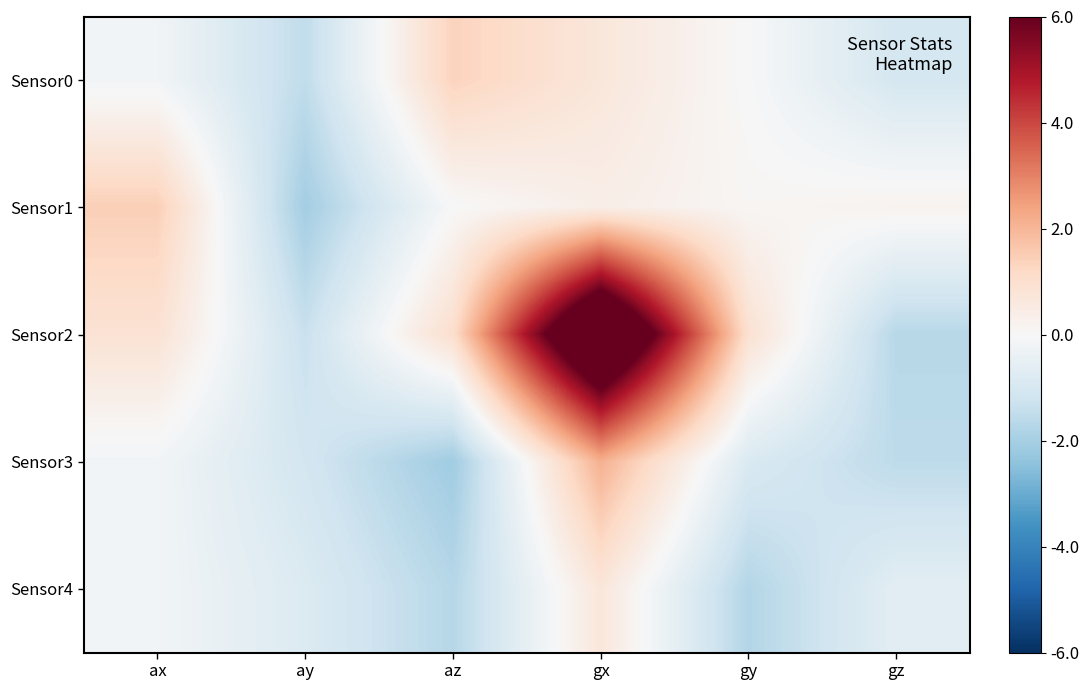

Which label corresponds to the largest value in the chart?

gx